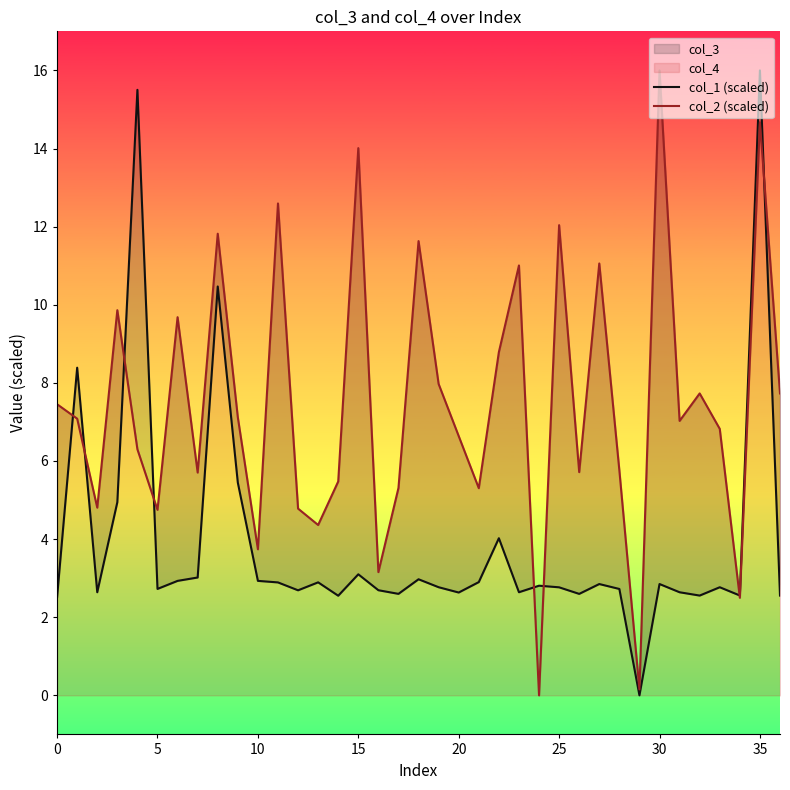

Rank the series by their maximum value, from highest to lowest.

col_1 (scaled), col_2 (scaled)